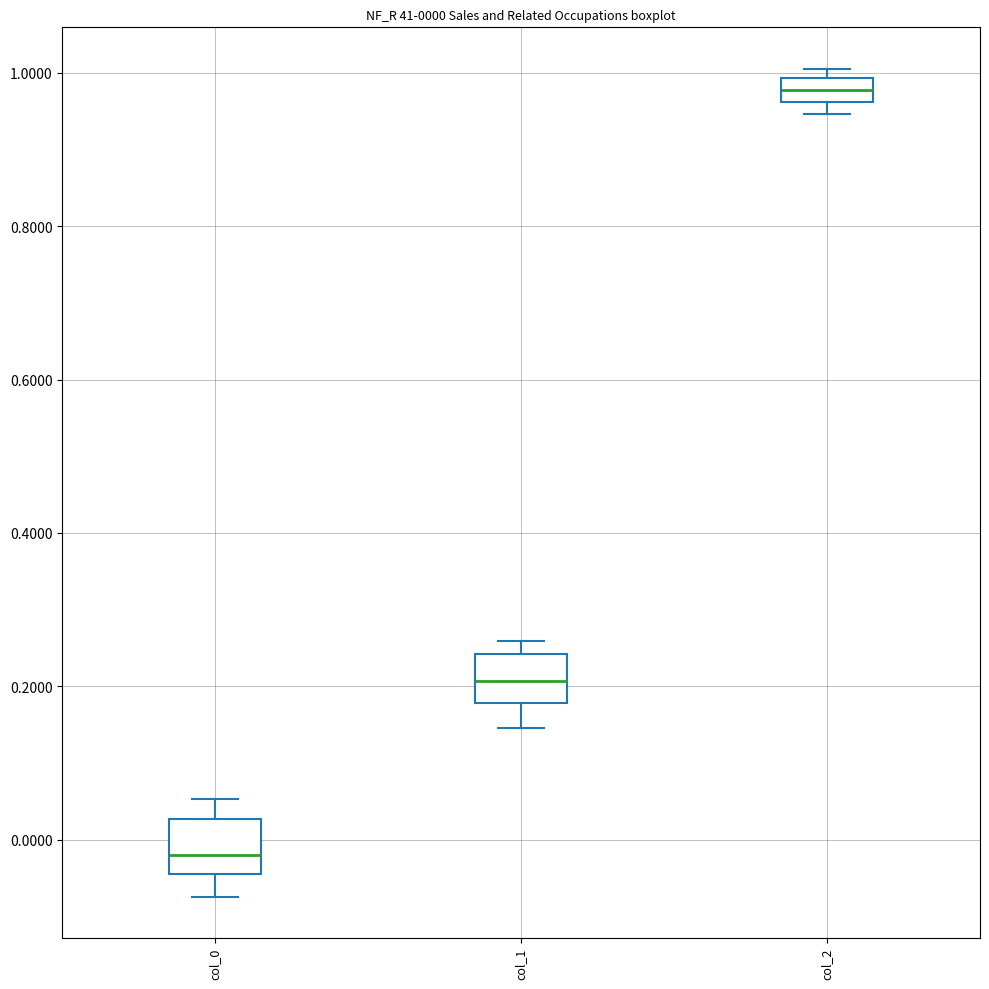

Which box's median line is the lowest?

col_0